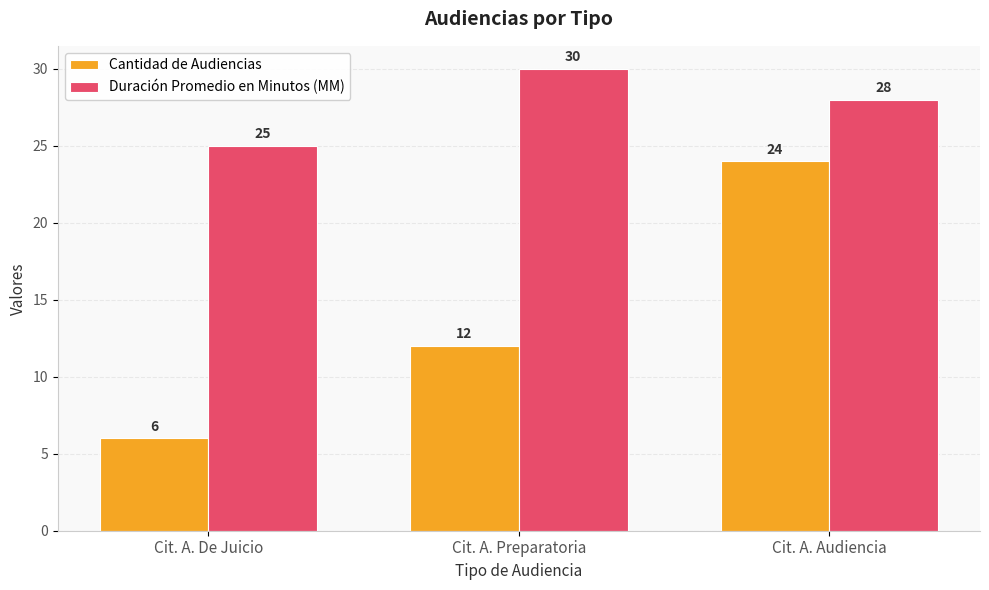

Count the Duración Promedio en Minutos (MM) values in the range 25 to 30.

3